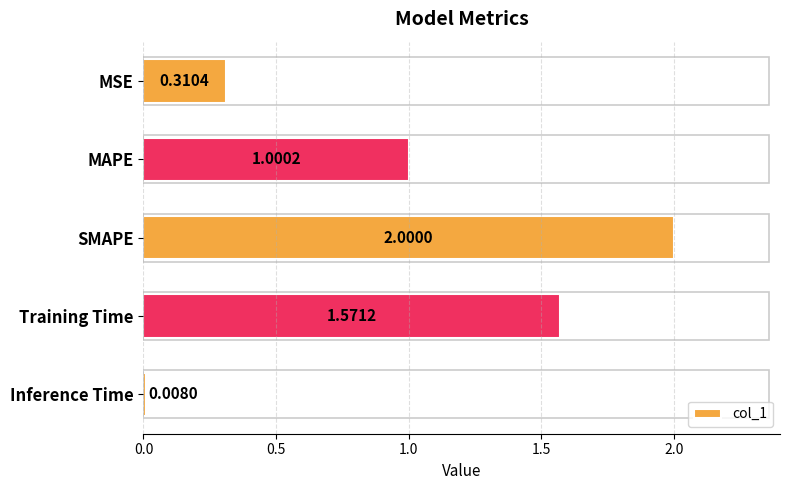

Count the number of values greater than 1.

3